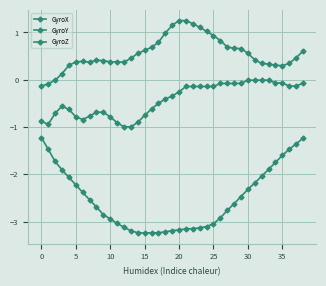

How many data points does each series have?

39